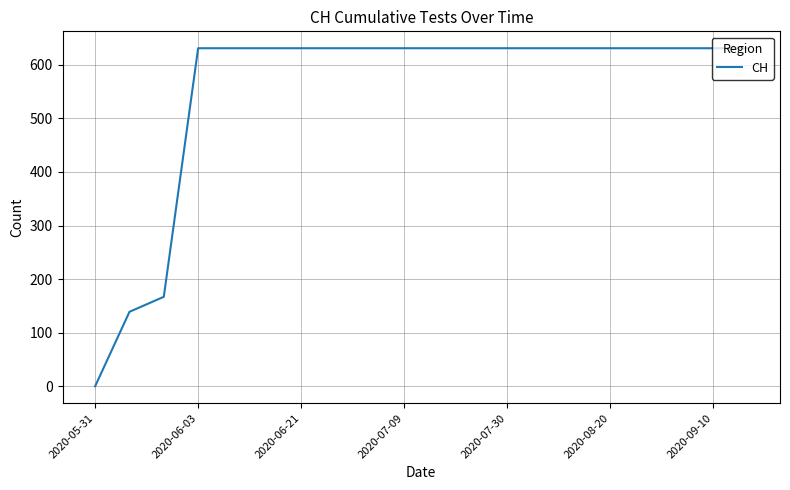

What is the difference between the maximum and minimum values?

631